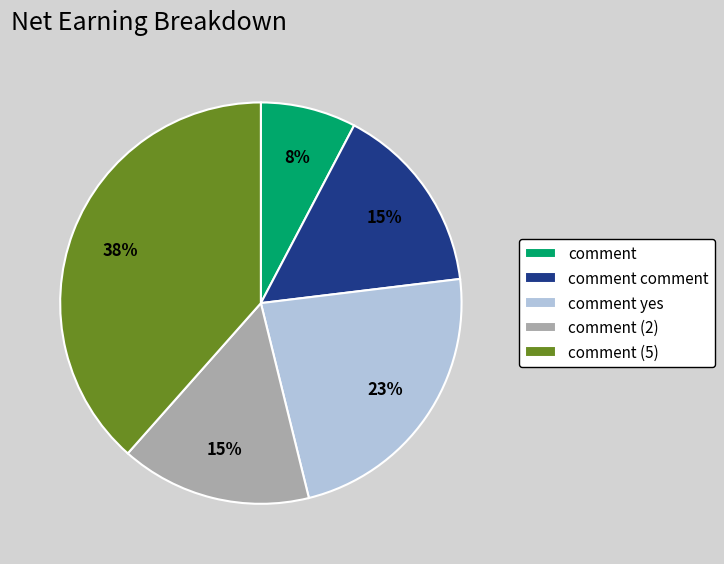

How many segments does this pie chart have?

5